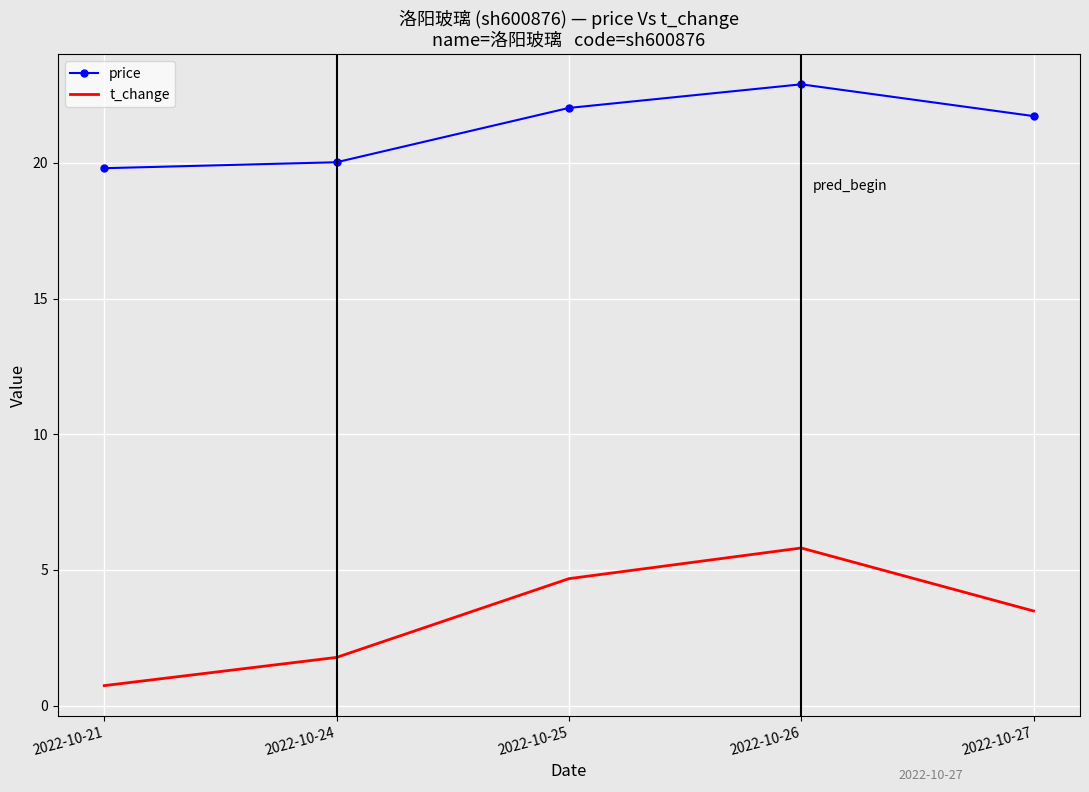

Is it true that price equals 4.9 at 2022-10-27?

False